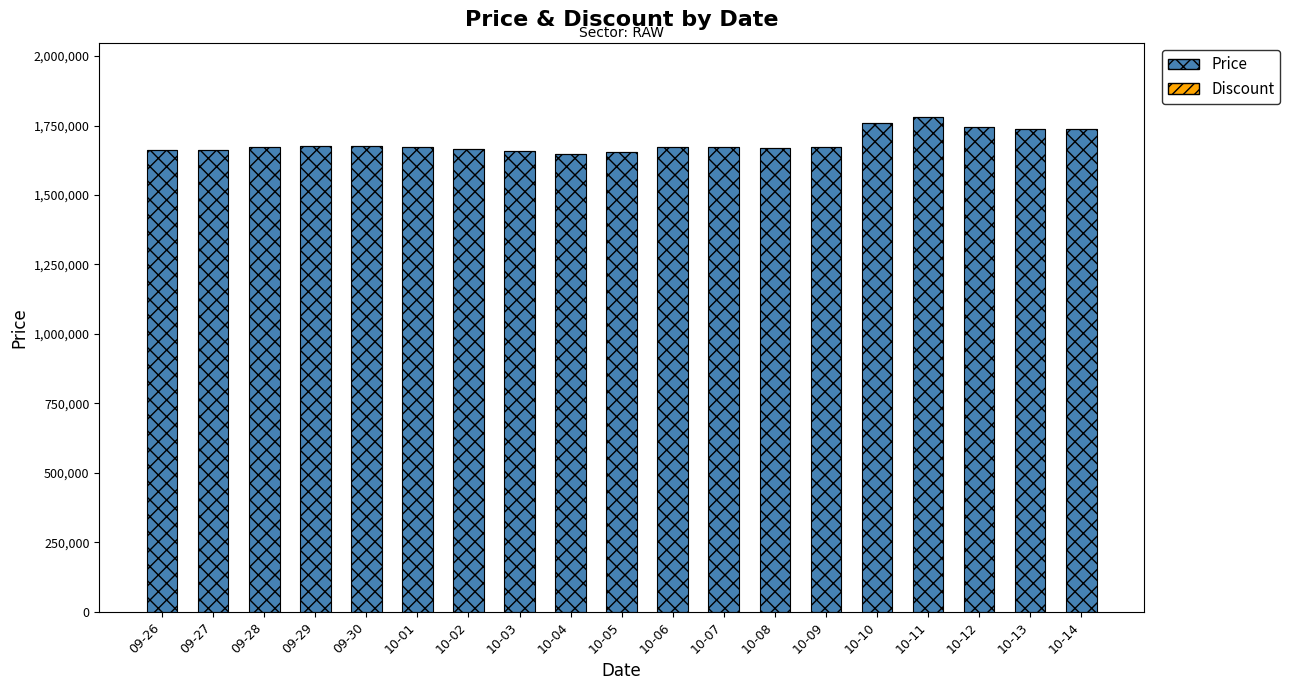

What position from the right is 09-26?

19